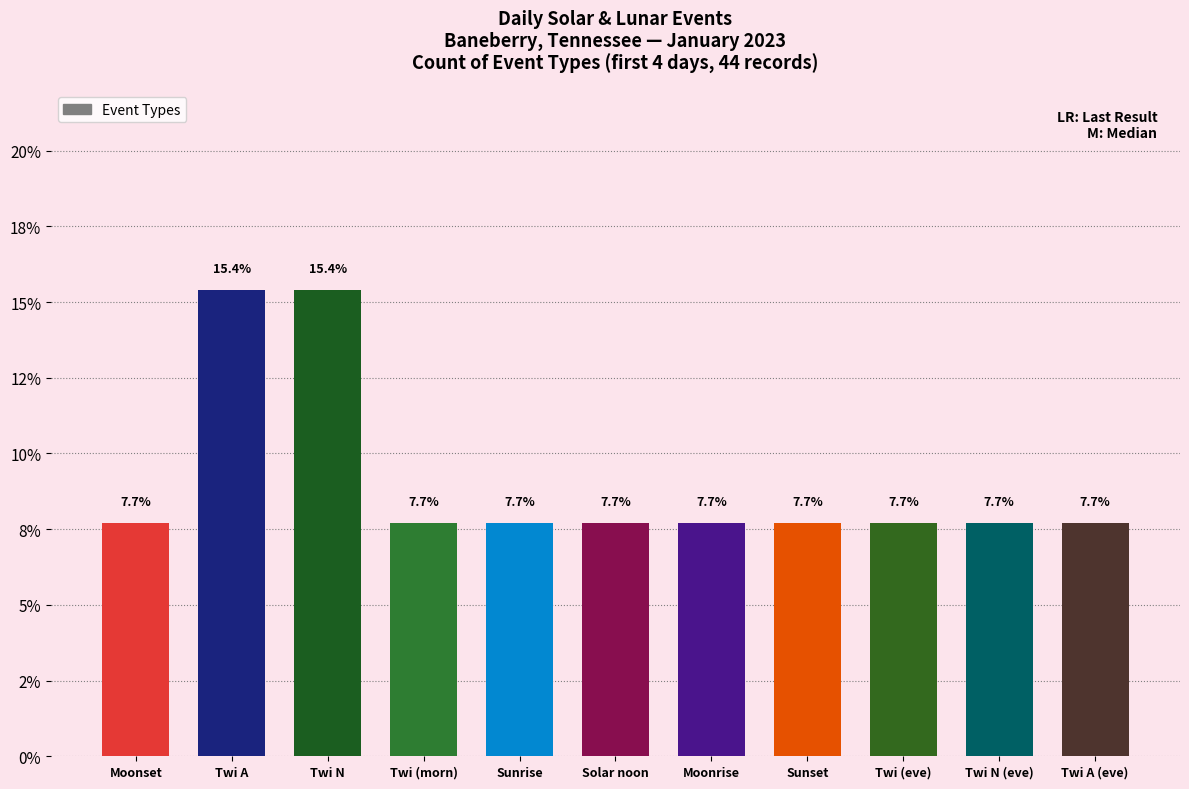

Does the chart contain any negative values?

No